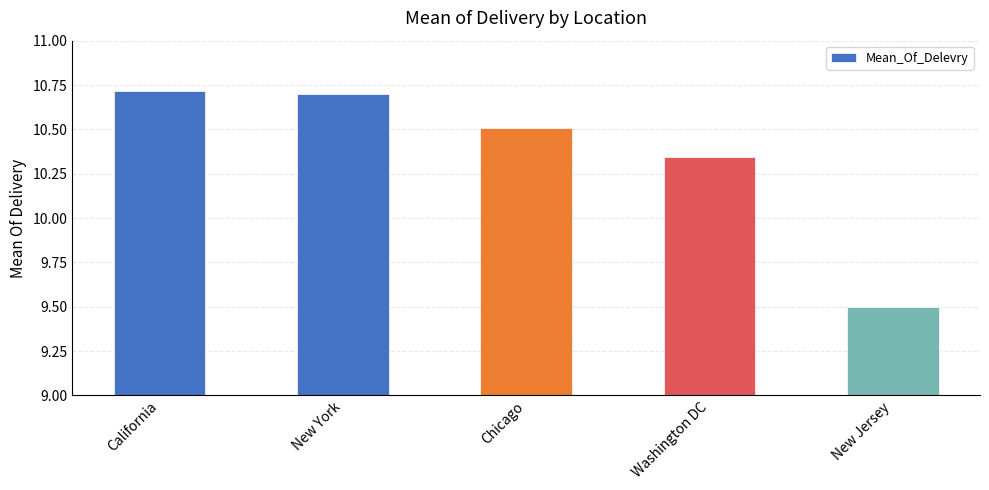

The value at New York is 18.9. True or false?

False